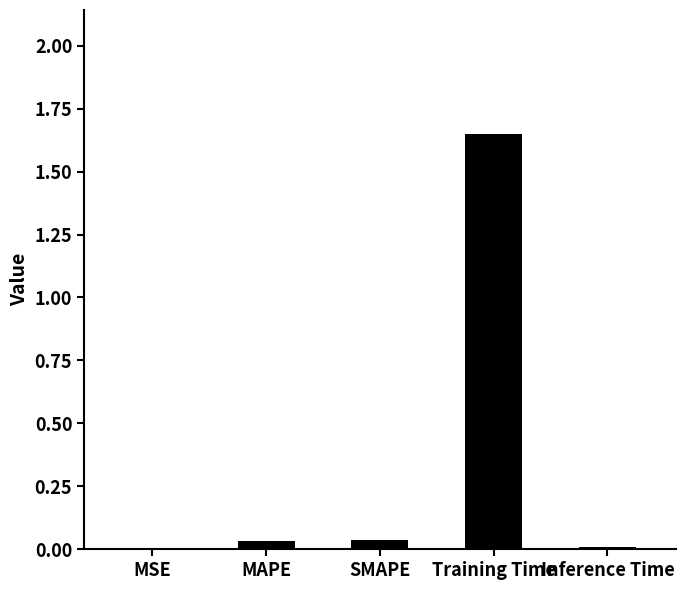

Is it true that the value at MSE is 0.0?

True